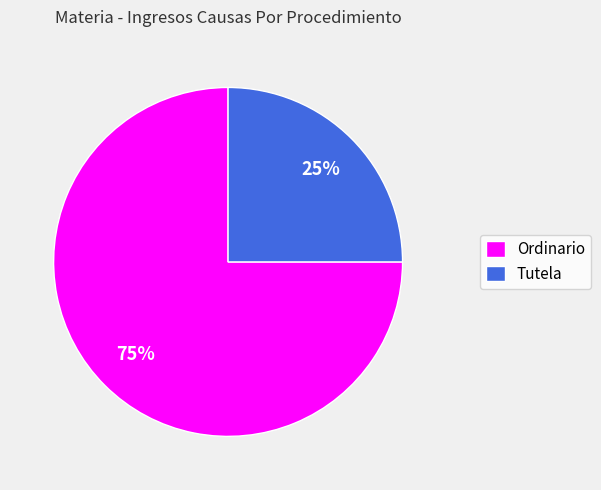

What percentage is the Ordinario slice, to the nearest percent?

75%